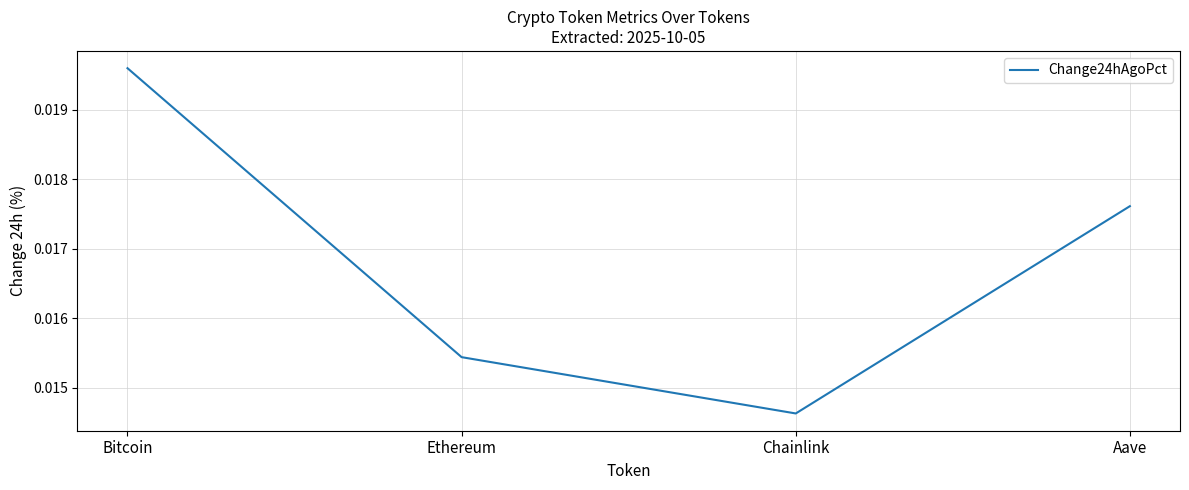

At which label is the value closest to 0?

Chainlink